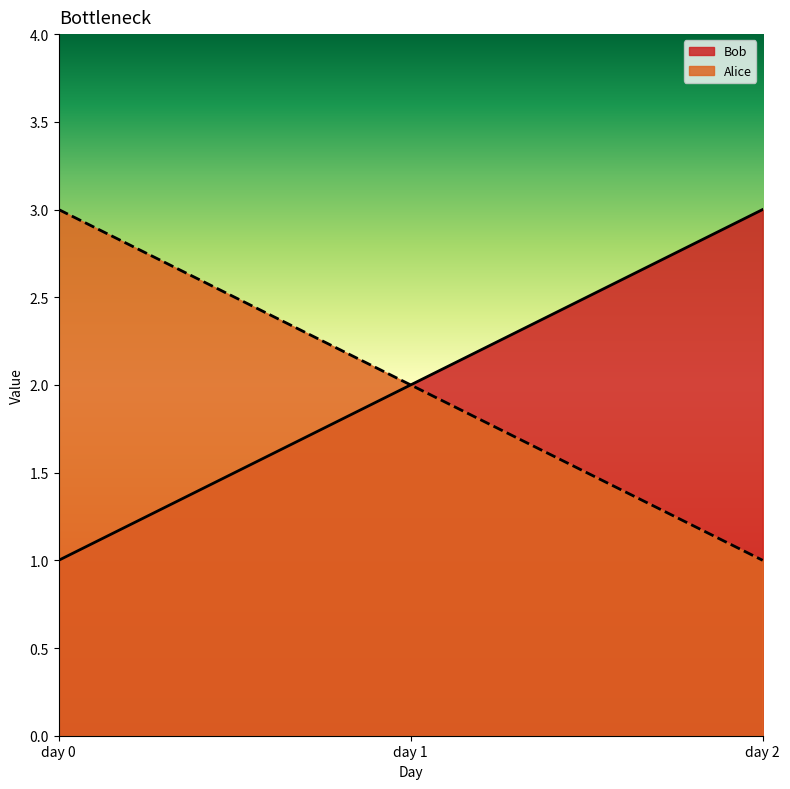

What is the value of the Alice point at the 3rd from the left?

1